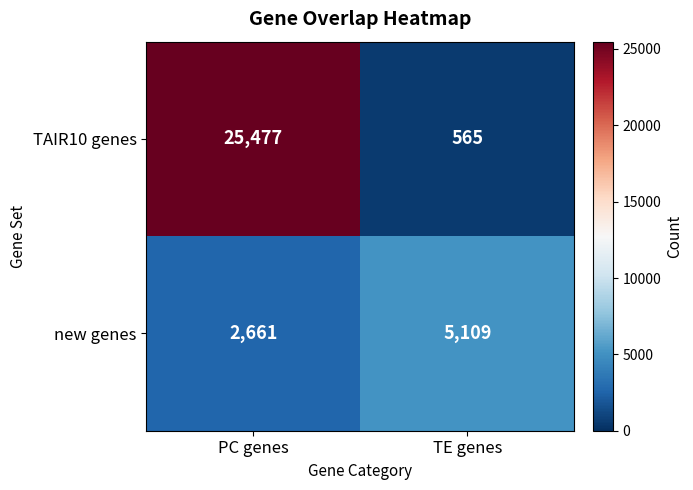

At which label does new genes reach its peak?

TE genes